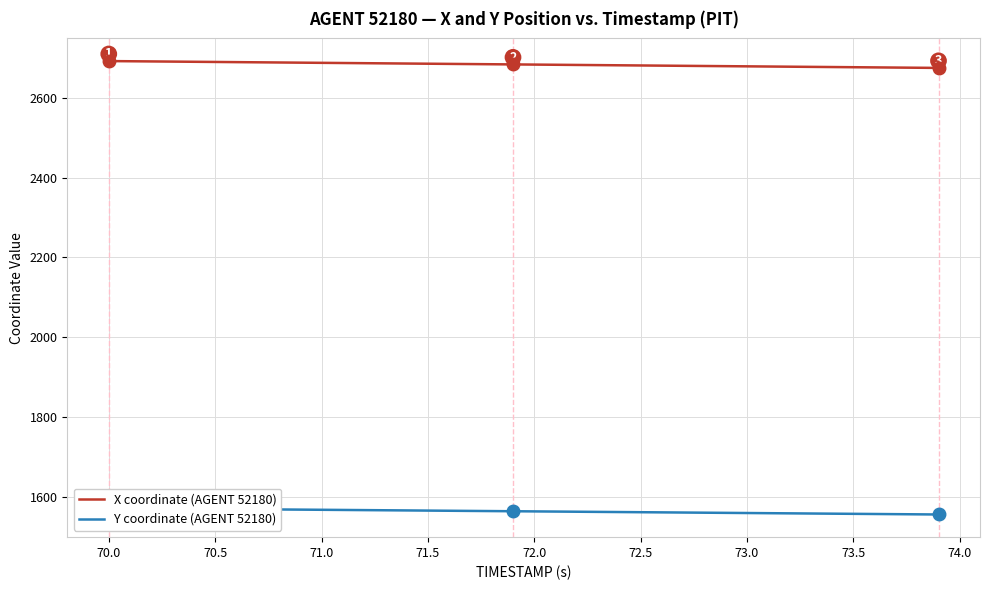

What is the minimum value for X coordinate (AGENT 52180)?

2674.4